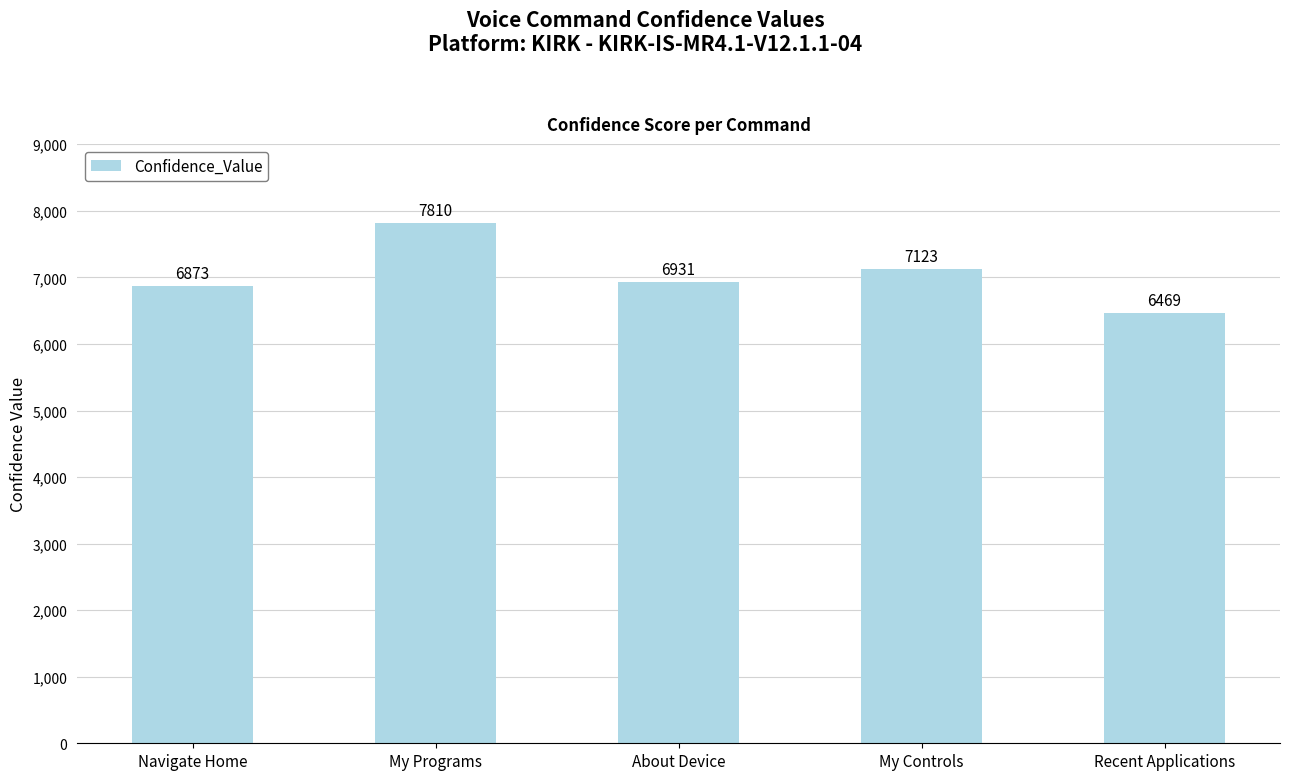

What is the difference between the maximum and minimum values?

1341